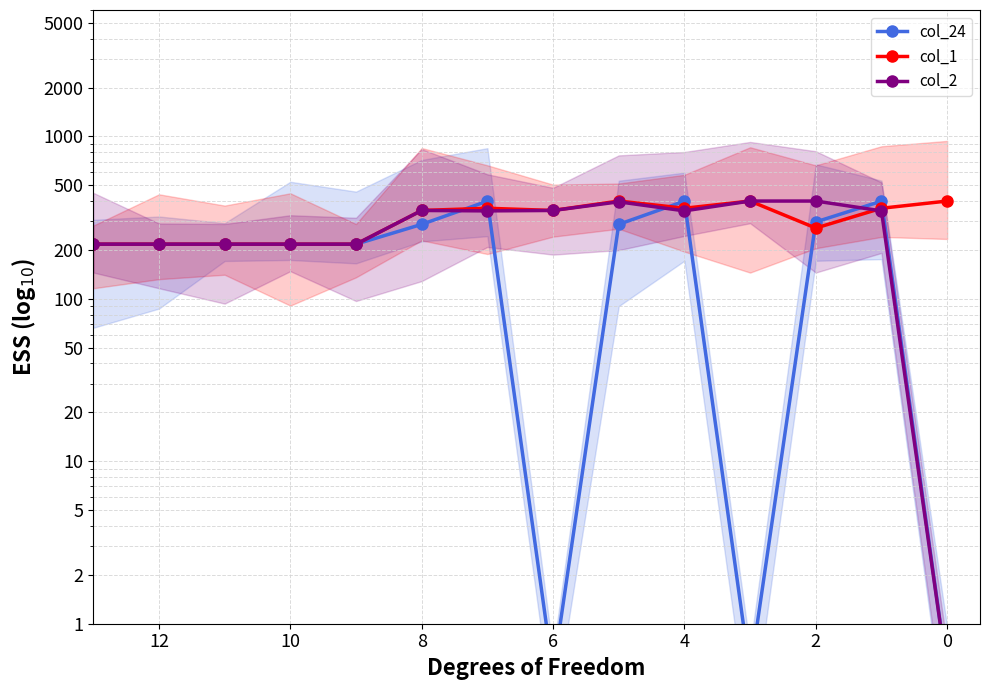

At which label is col_2 closest to 200?

9